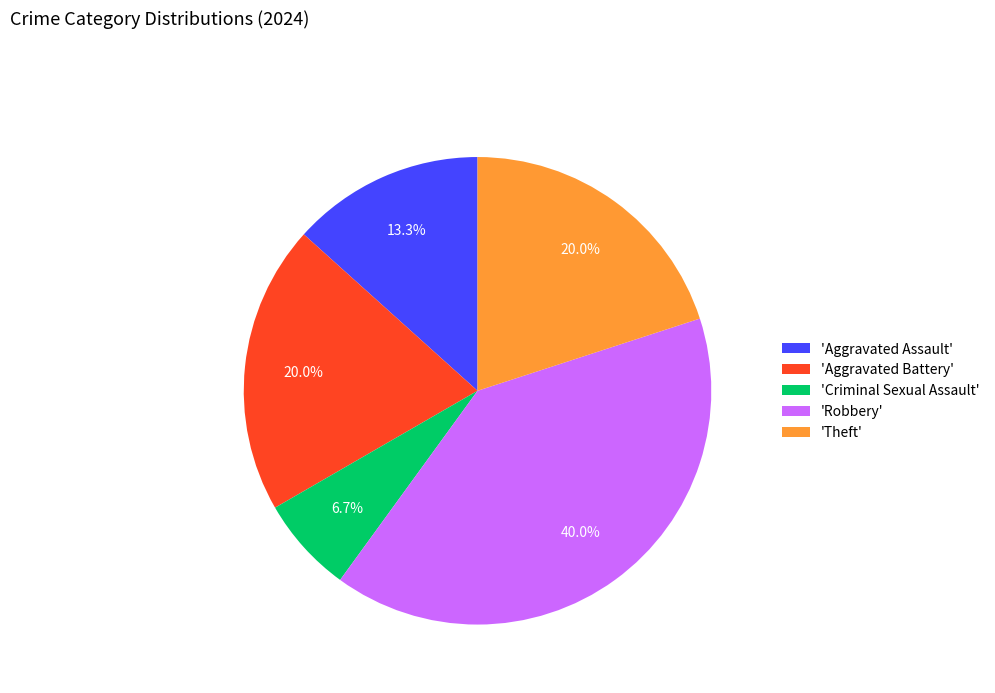

Does 'Aggravated Assault' account for over 50% of the chart?

No